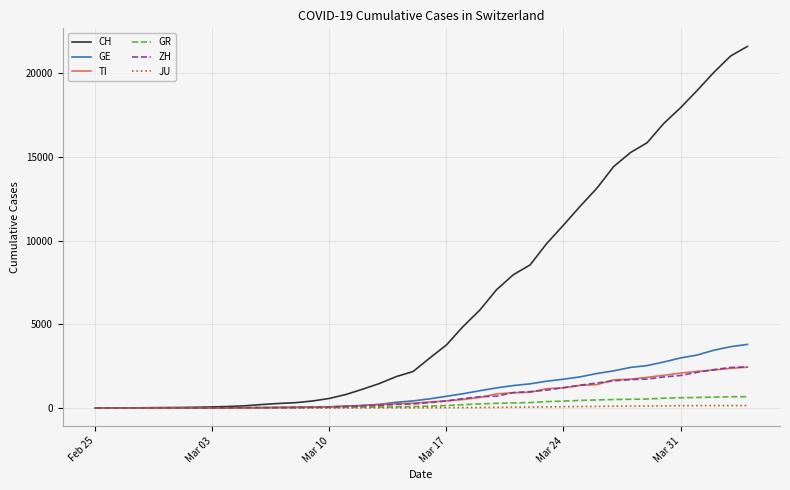

Which series has the largest total across all categories?

CH